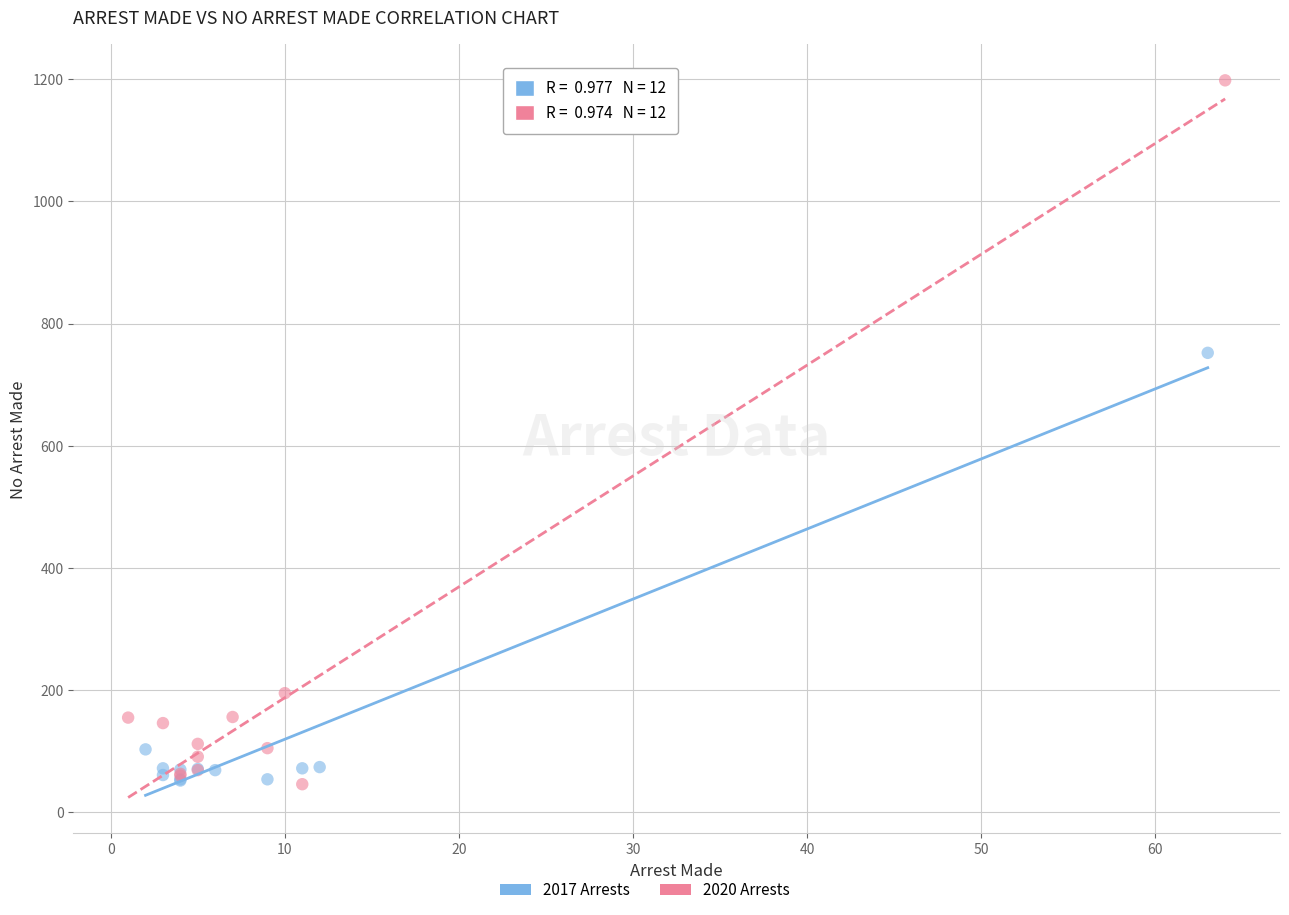

Which series contains the highest Y value?

2020 Arrests